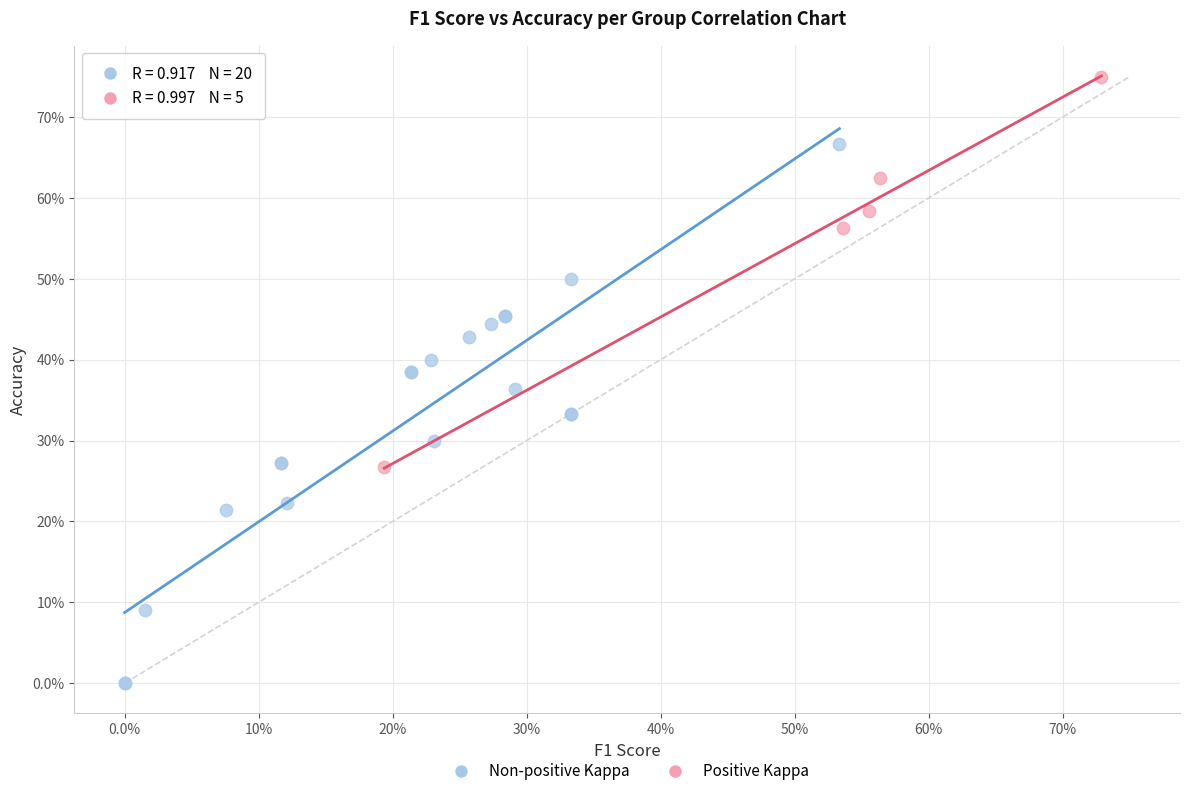

Which series contains the lowest Y value?

Non-positive Kappa